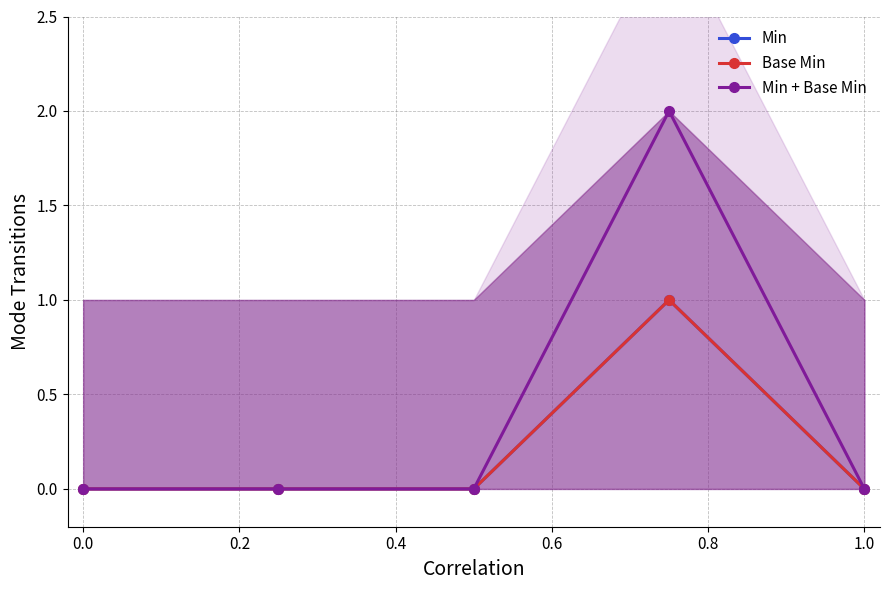

How many data points does each series have?

5